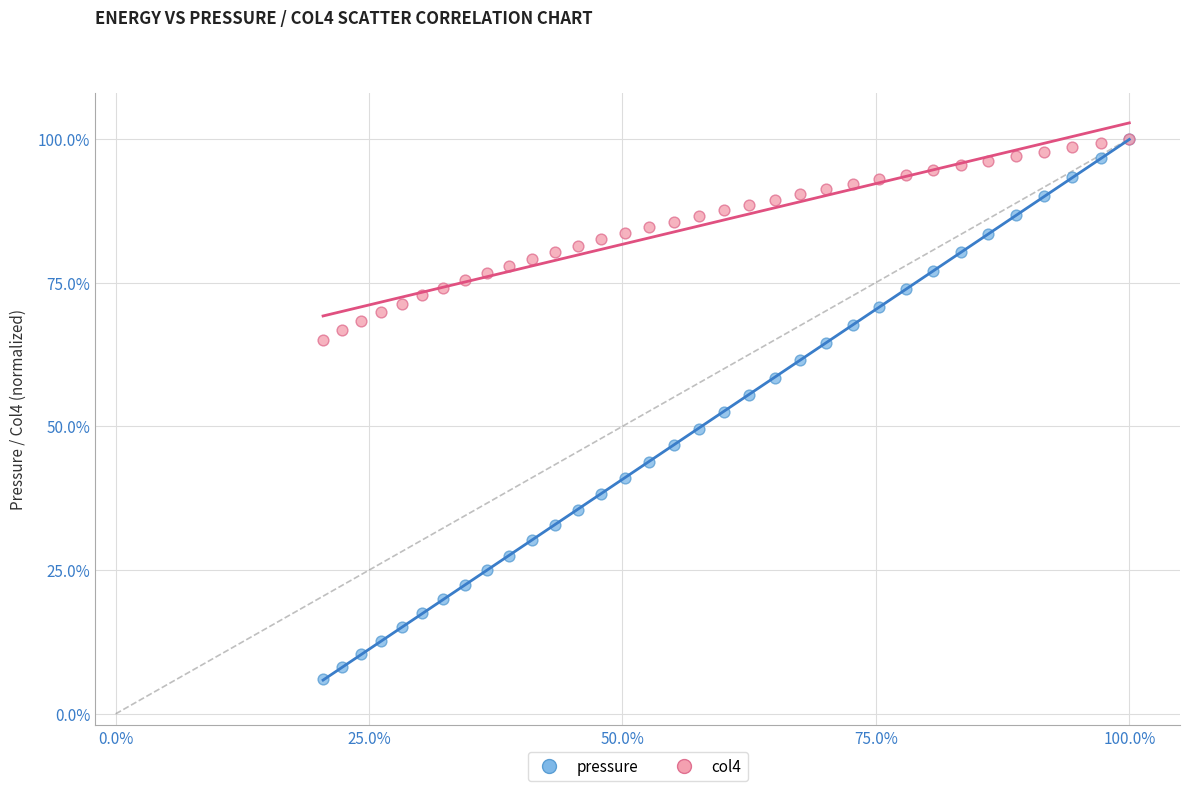

What are all the series names shown in the legend?

pressure, col4